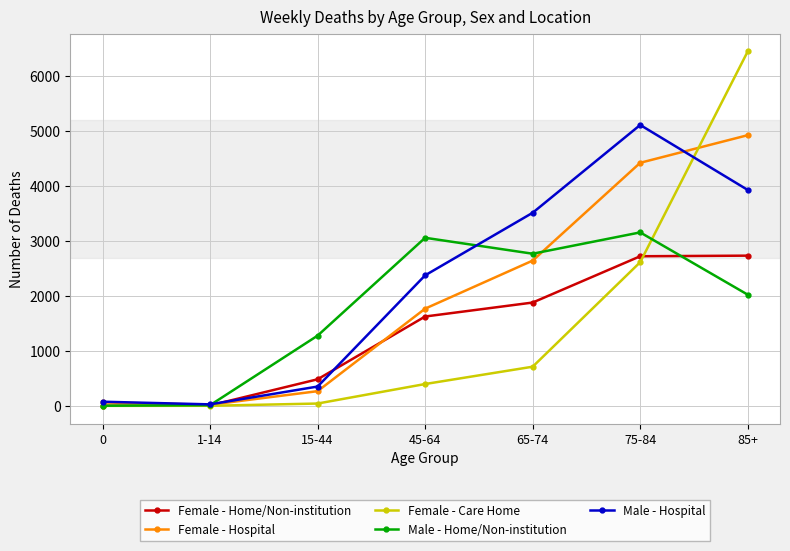

What is the average value of the Female - Care Home series?

1461